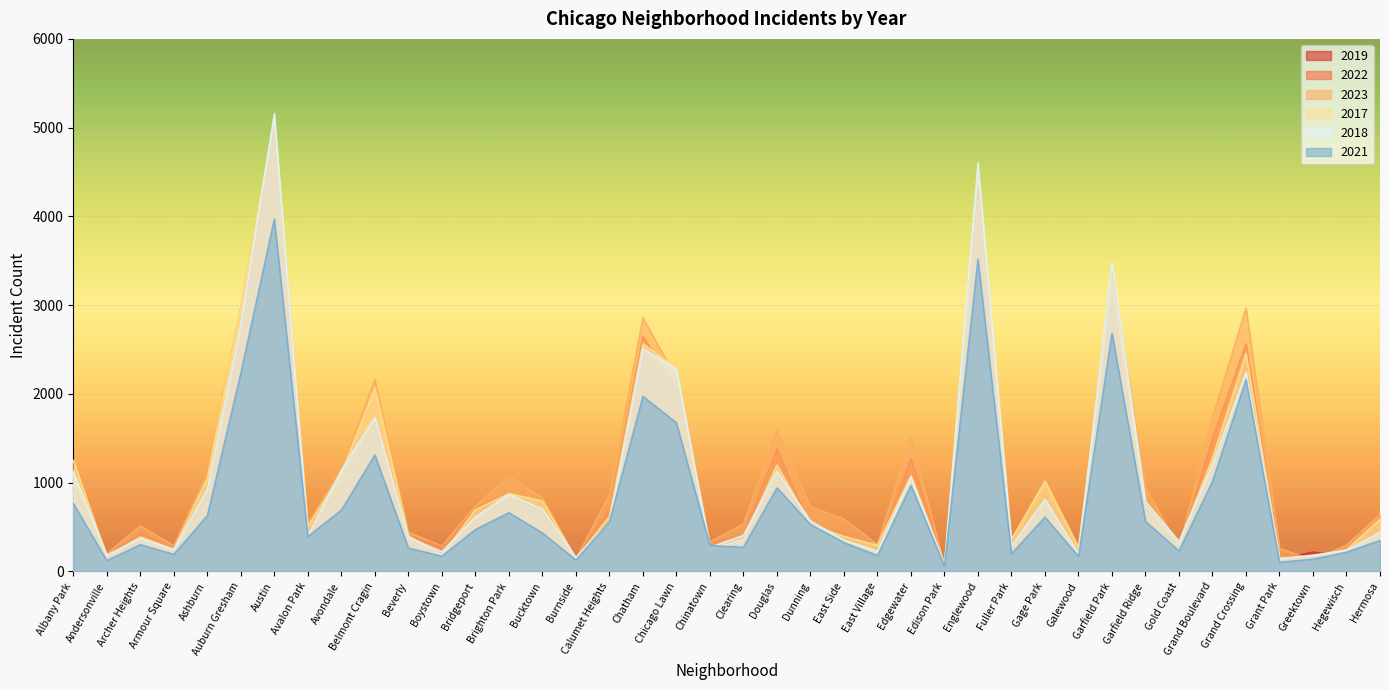

What is the total value across all series at Chatham?

15006